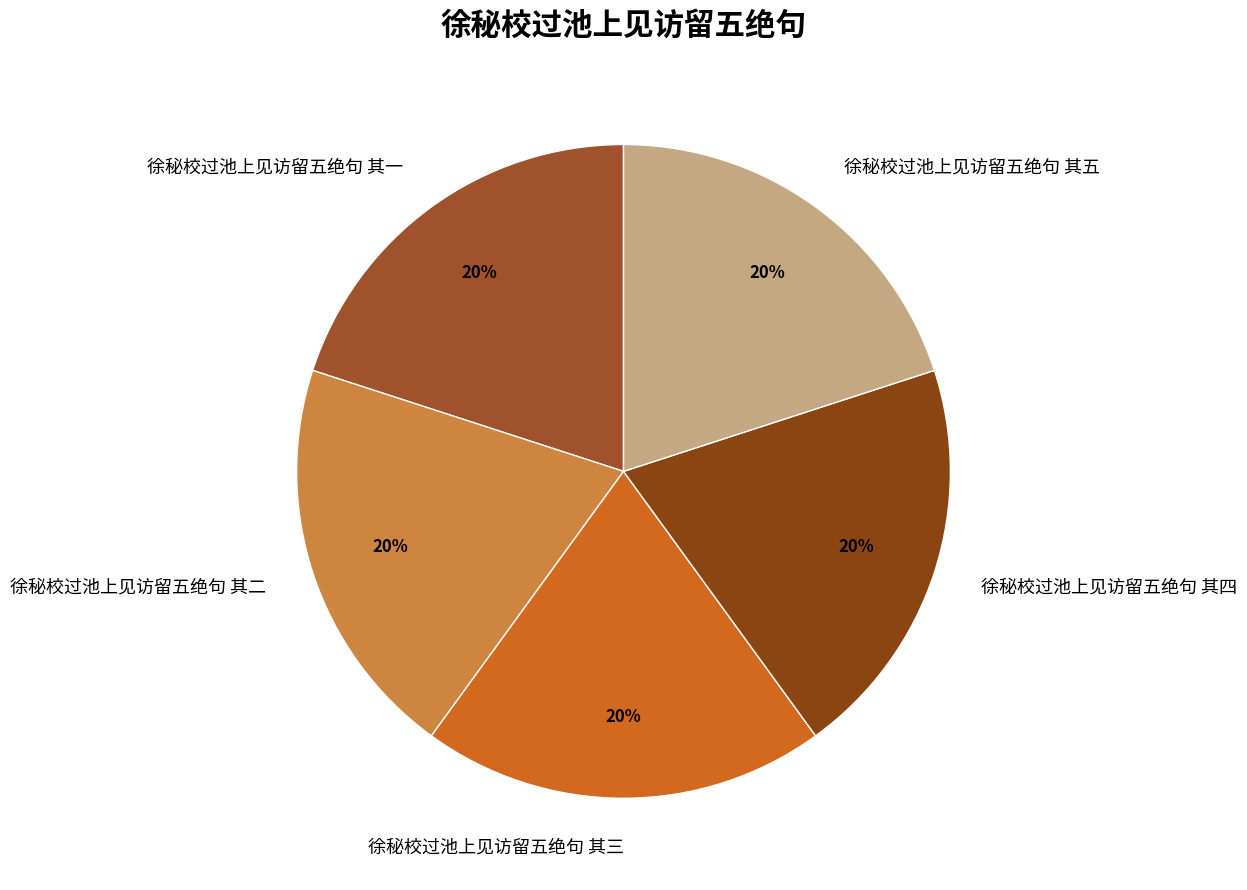

Approximately how many times larger is the value at 徐秘校过池上见访留五绝句 其三 compared to 徐秘校过池上见访留五绝句 其五?

1.0